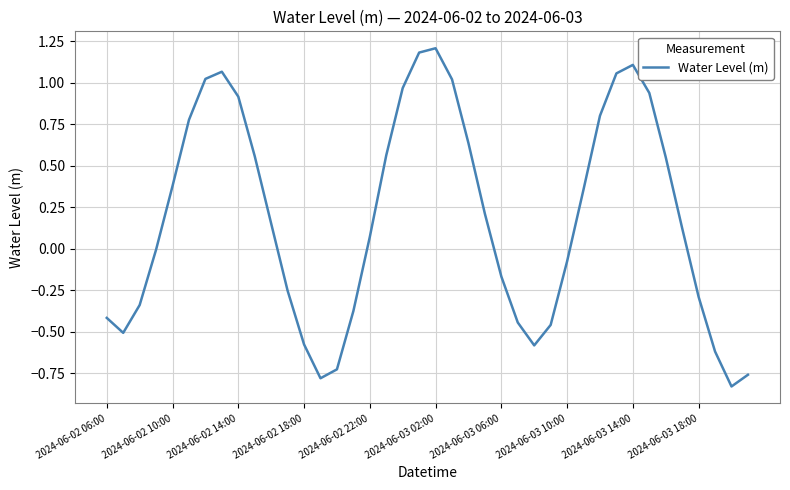

What is the maximum value shown in the chart?

1.2